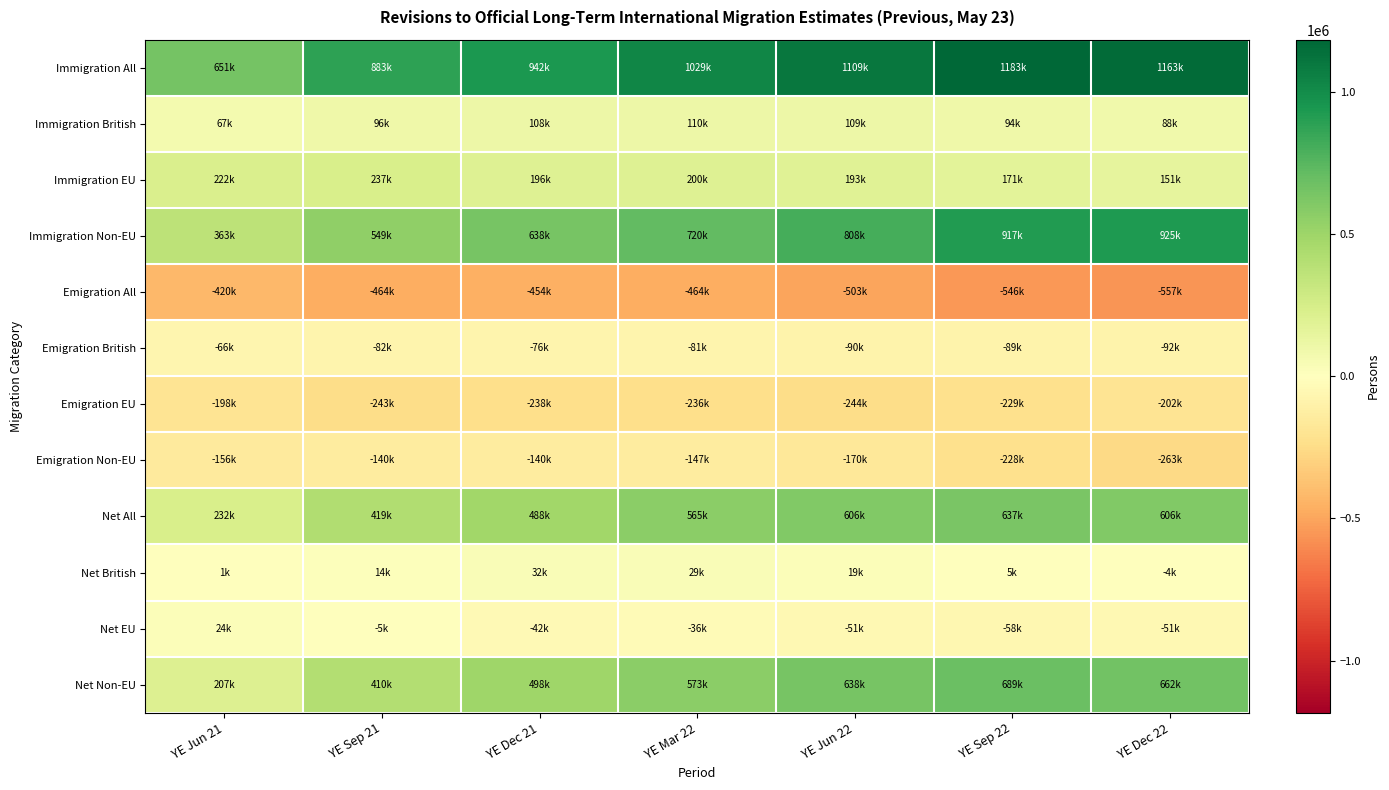

Reading left to right, transcribe all the data shown in this chart.

Immigration All: YE Jun 21=651000	YE Sep 21=883000	YE Dec 21=942000	YE Mar 22=1029000	YE Jun 22=1109000	YE Sep 22=1183000	YE Dec 22=1163000
Immigration British: YE Jun 21=67000	YE Sep 21=96000	YE Dec 21=108000	YE Mar 22=110000	YE Jun 22=109000	YE Sep 22=94000	YE Dec 22=88000
Immigration EU: YE Jun 21=222000	YE Sep 21=237000	YE Dec 21=196000	YE Mar 22=200000	YE Jun 22=193000	YE Sep 22=171000	YE Dec 22=151000
Immigration Non-EU: YE Jun 21=363000	YE Sep 21=549000	YE Dec 21=638000	YE Mar 22=720000	YE Jun 22=808000	YE Sep 22=917000	YE Dec 22=925000
Emigration All: YE Jun 21=-420000	YE Sep 21=-464000	YE Dec 21=-454000	YE Mar 22=-464000	YE Jun 22=-503000	YE Sep 22=-546000	YE Dec 22=-557000
Emigration British: YE Jun 21=-66000	YE Sep 21=-82000	YE Dec 21=-76000	YE Mar 22=-81000	YE Jun 22=-90000	YE Sep 22=-89000	YE Dec 22=-92000
Emigration EU: YE Jun 21=-198000	YE Sep 21=-243000	YE Dec 21=-238000	YE Mar 22=-236000	YE Jun 22=-244000	YE Sep 22=-229000	YE Dec 22=-202000
Emigration Non-EU: YE Jun 21=-156000	YE Sep 21=-140000	YE Dec 21=-140000	YE Mar 22=-147000	YE Jun 22=-170000	YE Sep 22=-228000	YE Dec 22=-263000
Net All: YE Jun 21=232000	YE Sep 21=419000	YE Dec 21=488000	YE Mar 22=565000	YE Jun 22=606000	YE Sep 22=637000	YE Dec 22=606000
Net British: YE Jun 21=1000	YE Sep 21=14000	YE Dec 21=32000	YE Mar 22=29000	YE Jun 22=19000	YE Sep 22=5000	YE Dec 22=-4000
Net EU: YE Jun 21=24000	YE Sep 21=-5000	YE Dec 21=-42000	YE Mar 22=-36000	YE Jun 22=-51000	YE Sep 22=-58000	YE Dec 22=-51000
Net Non-EU: YE Jun 21=207000	YE Sep 21=410000	YE Dec 21=498000	YE Mar 22=573000	YE Jun 22=638000	YE Sep 22=689000	YE Dec 22=662000